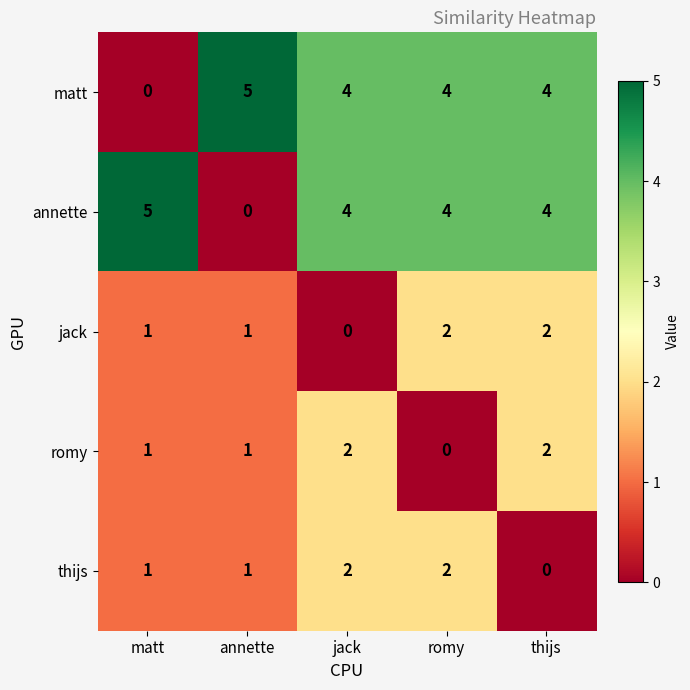

What is the difference between the second highest and minimum values in the matt series?

4